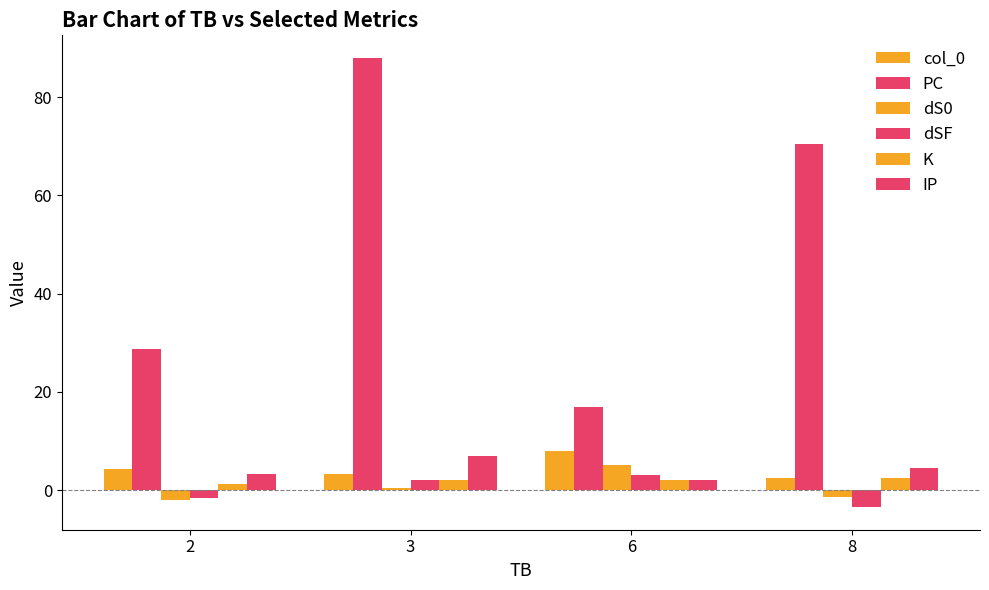

Where is PC nearest to the value 52?

8